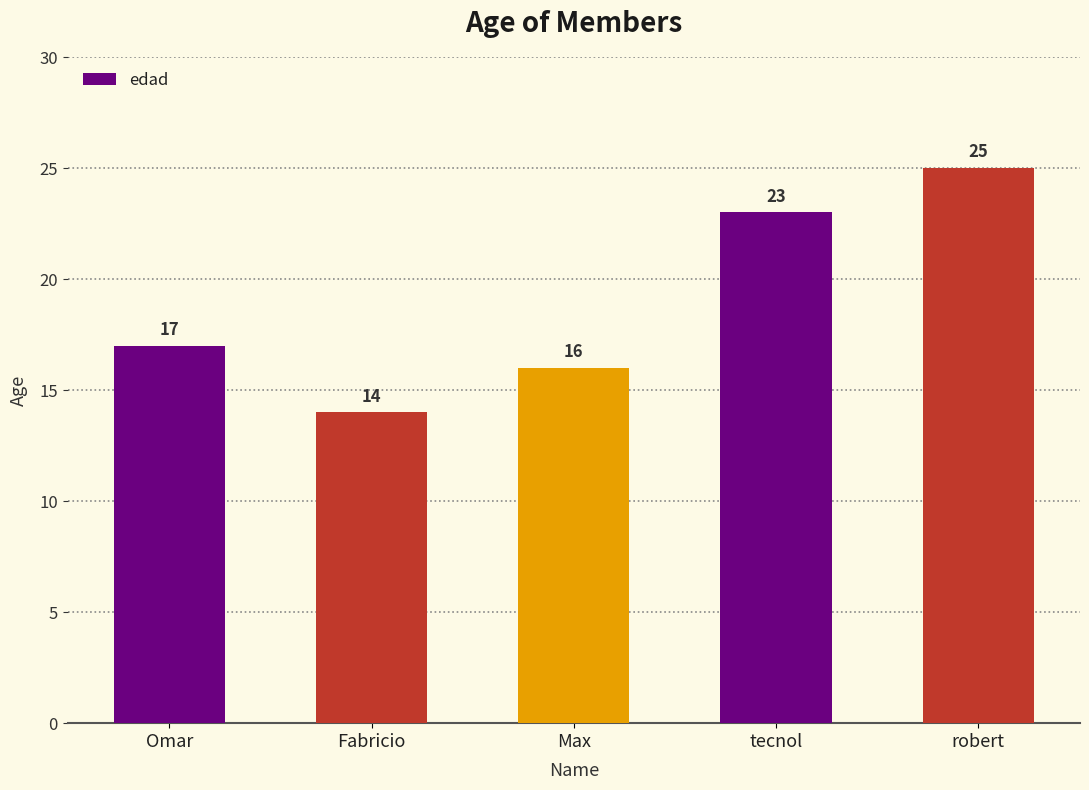

Between Fabricio and robert, which is larger?

robert